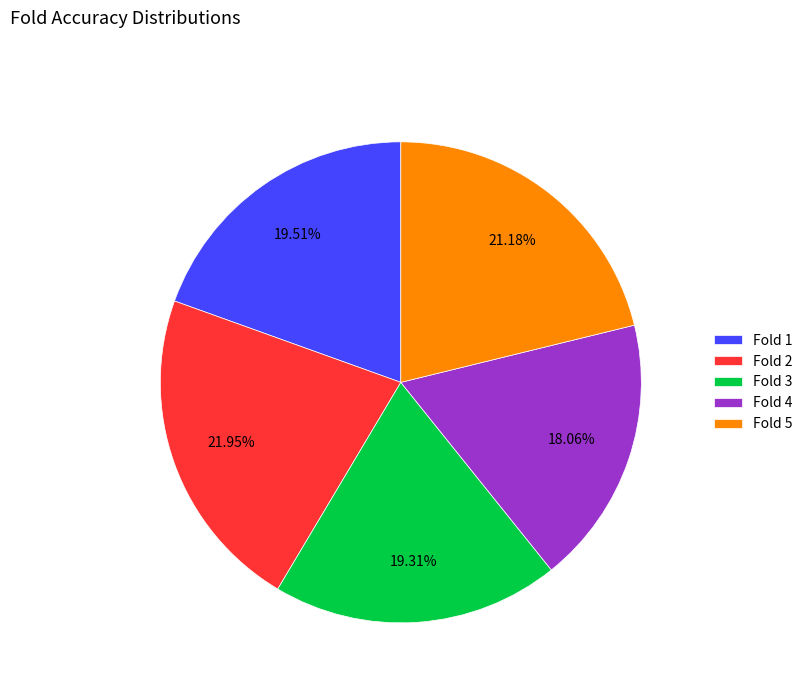

To the nearest percent, what is the difference between the largest and smallest slice percentages?

4%